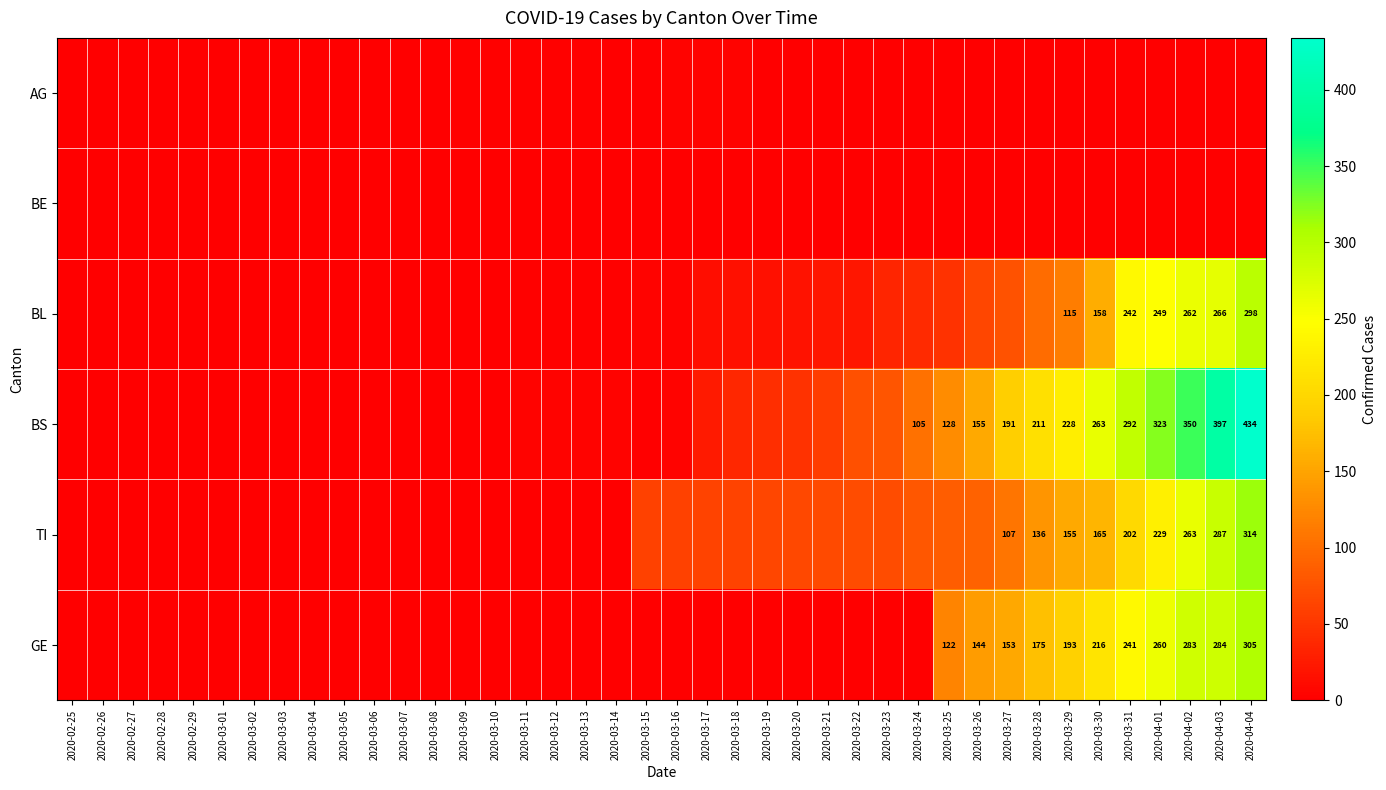

True or false: GE has a value of 390 at 2020-04-03.

False